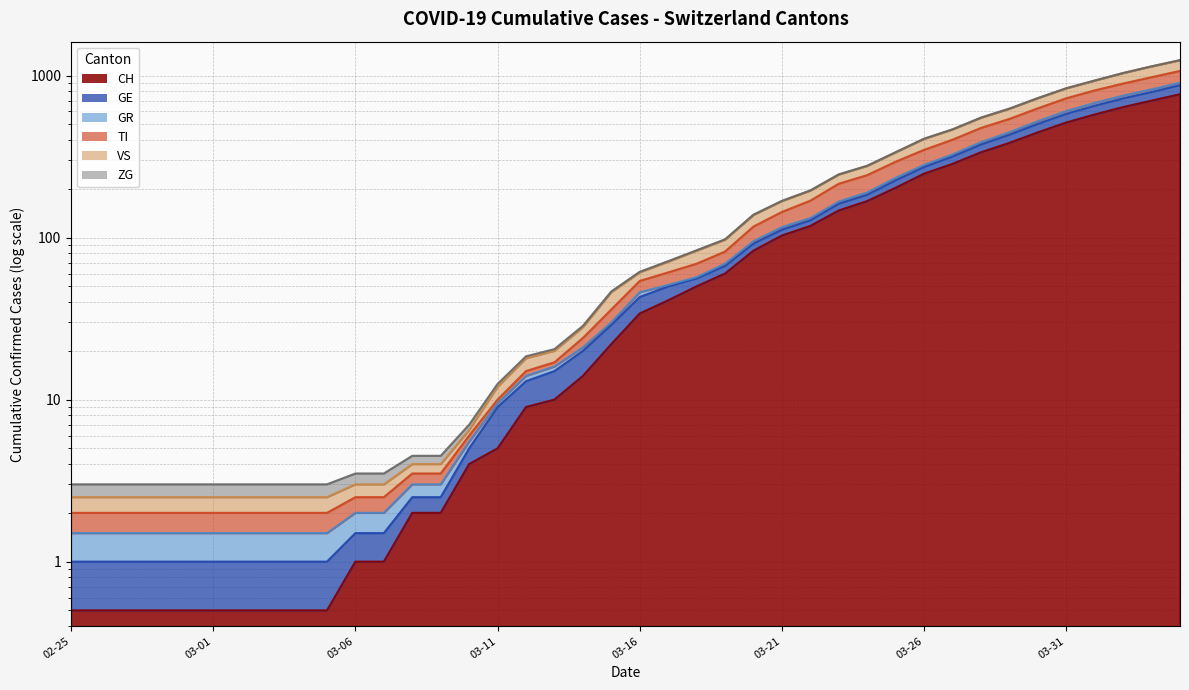

What is the difference between the CH values at 2020-04-03 and 2020-04-01?

125.0